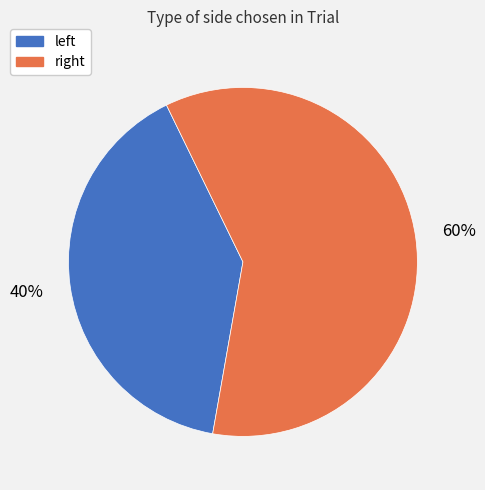

Rank the categories by value from lowest to highest.

left, right